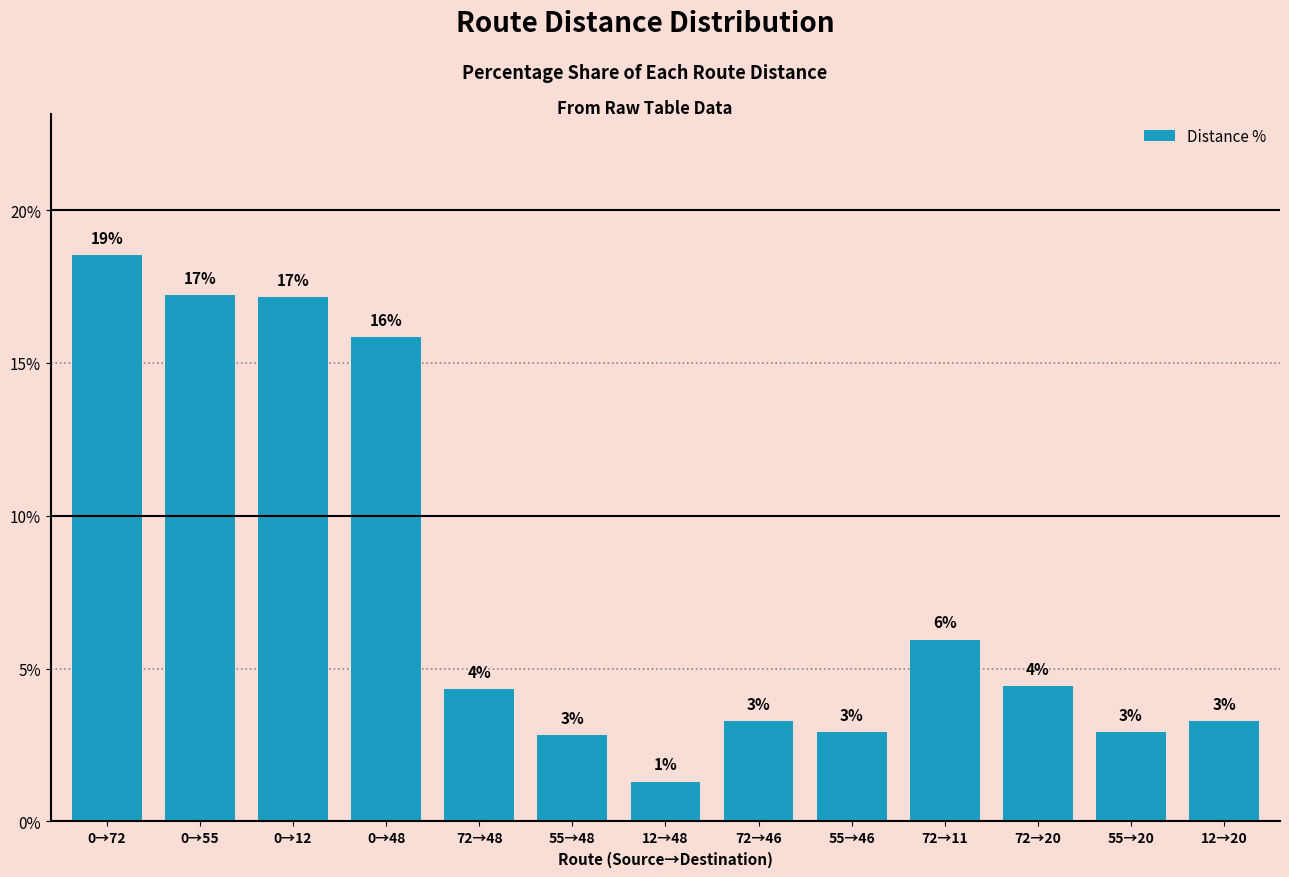

Are the bars horizontal?

No